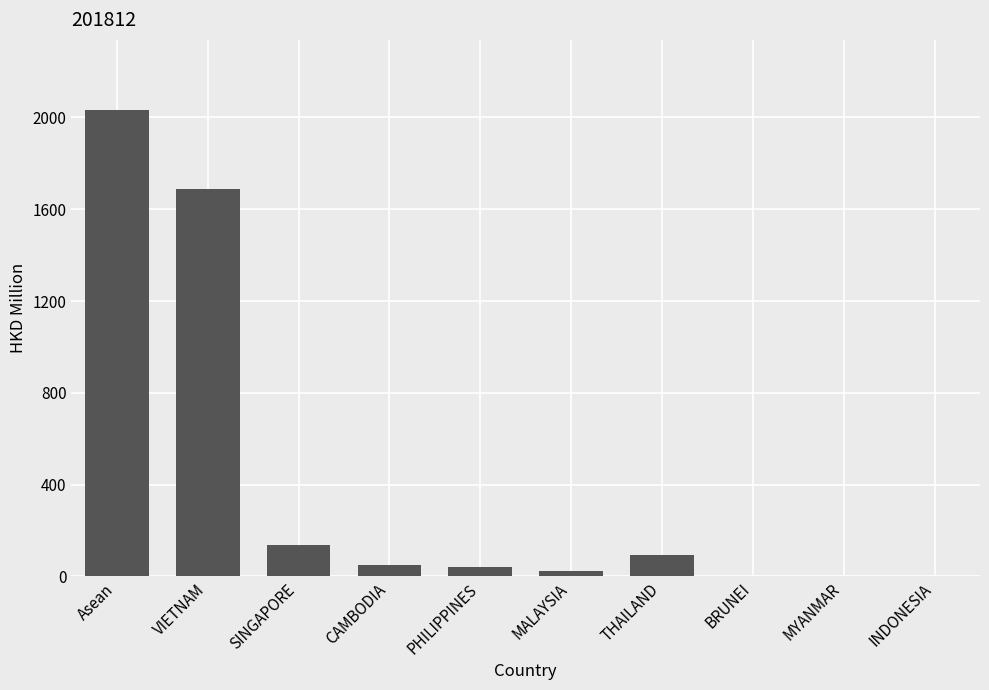

What is the sum of all values?

4066.4